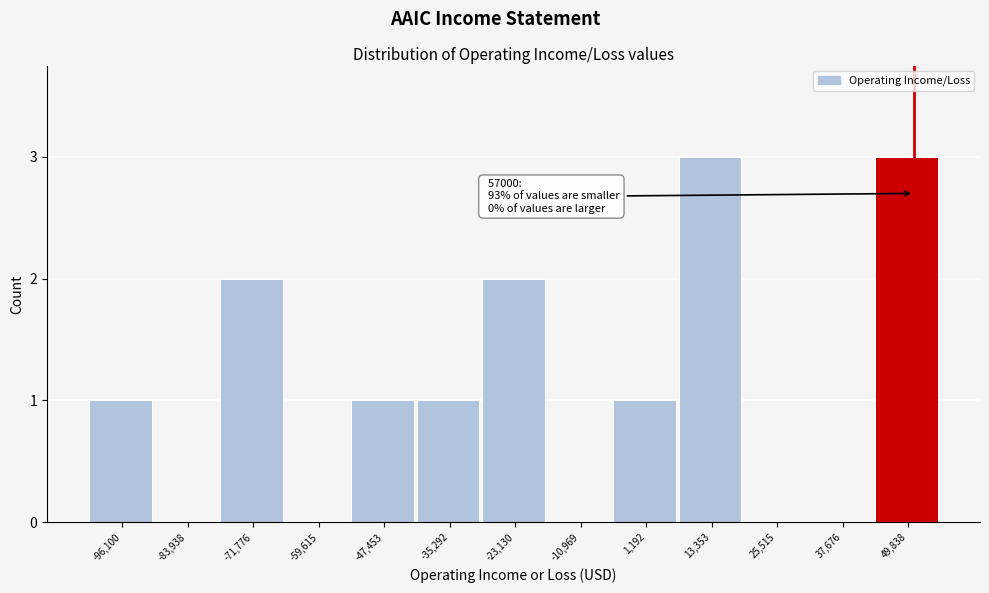

Reading left to right, extract all data points from this chart.

-96,100=1	-83,938=0	-71,776=2	-59,615=0	-47,453=1	-35,292=1	-23,130=2	-10,969=0	1,192=1	13,353=3	25,515=0	37,676=0	49,838=3